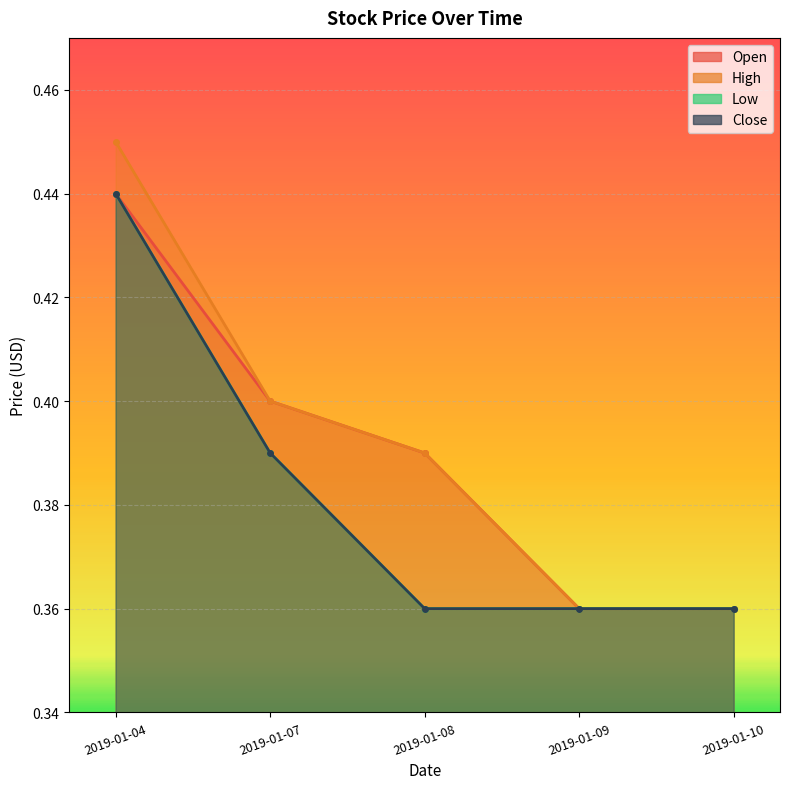

Count the High values in the range 0 to 1.

5